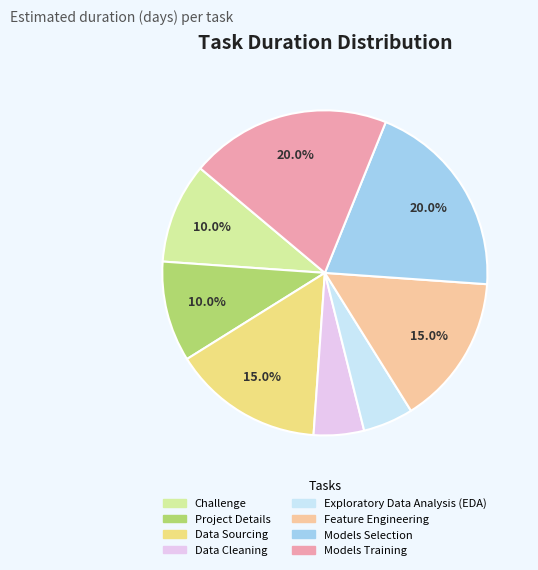

Is there a majority slice in this chart?

No